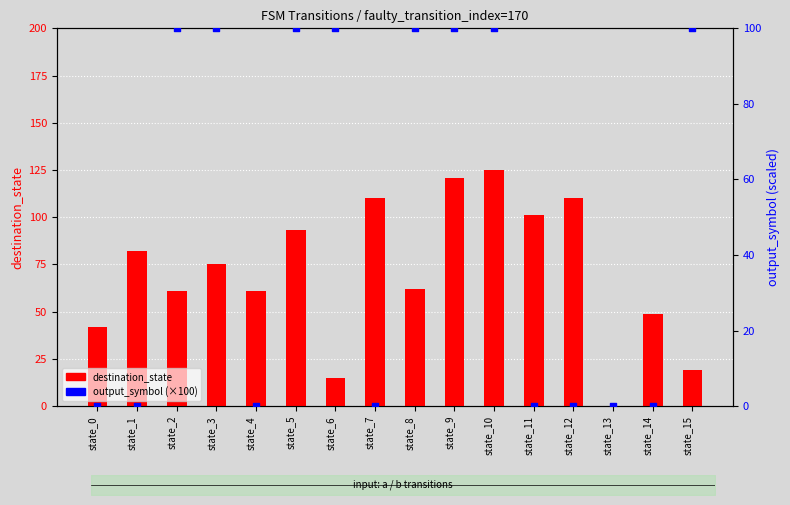

Is the value of output_symbol (×100) at state_13 greater than the value of destination_state at state_2?

No